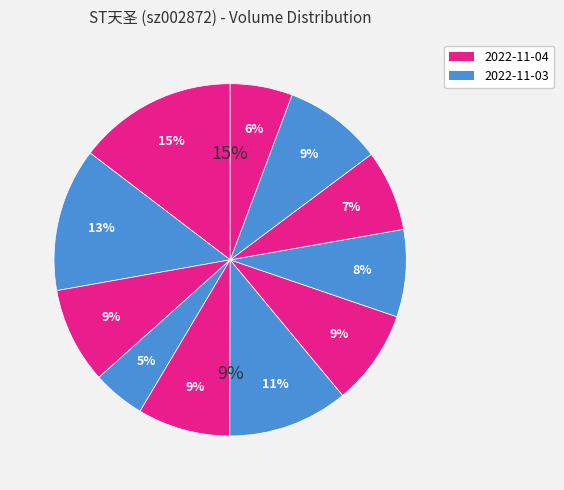

To the nearest percent, what portion does 2022-10-28 represent?

11%